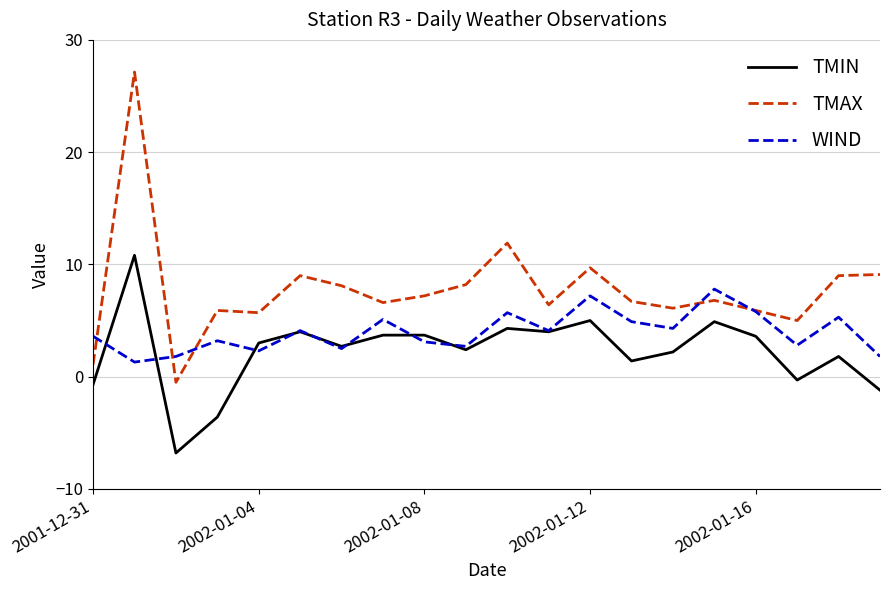

What is the highest value of the TMAX series?

27.1